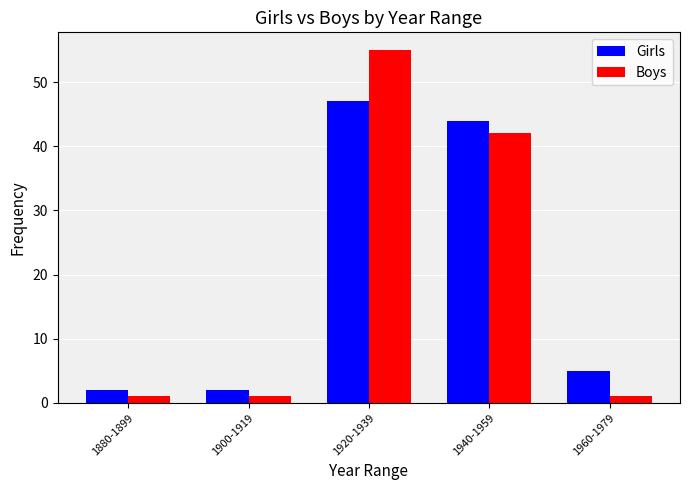

What are all the series names shown in the legend?

Girls, Boys